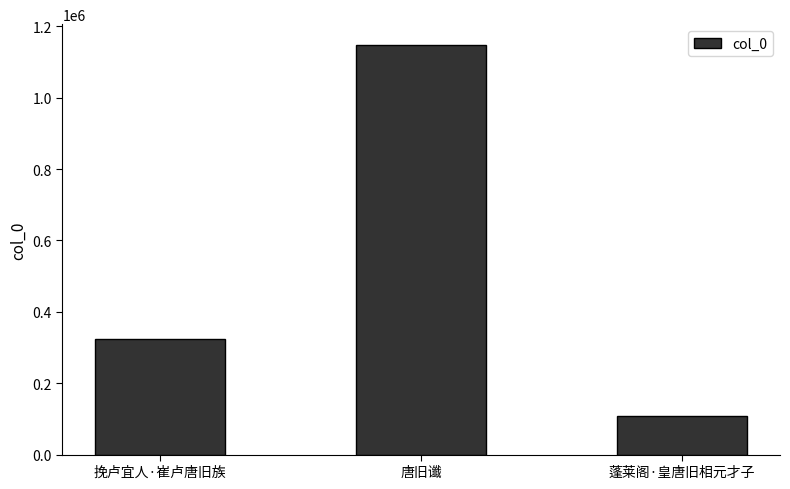

What is the maximum value shown in the chart?

1148791